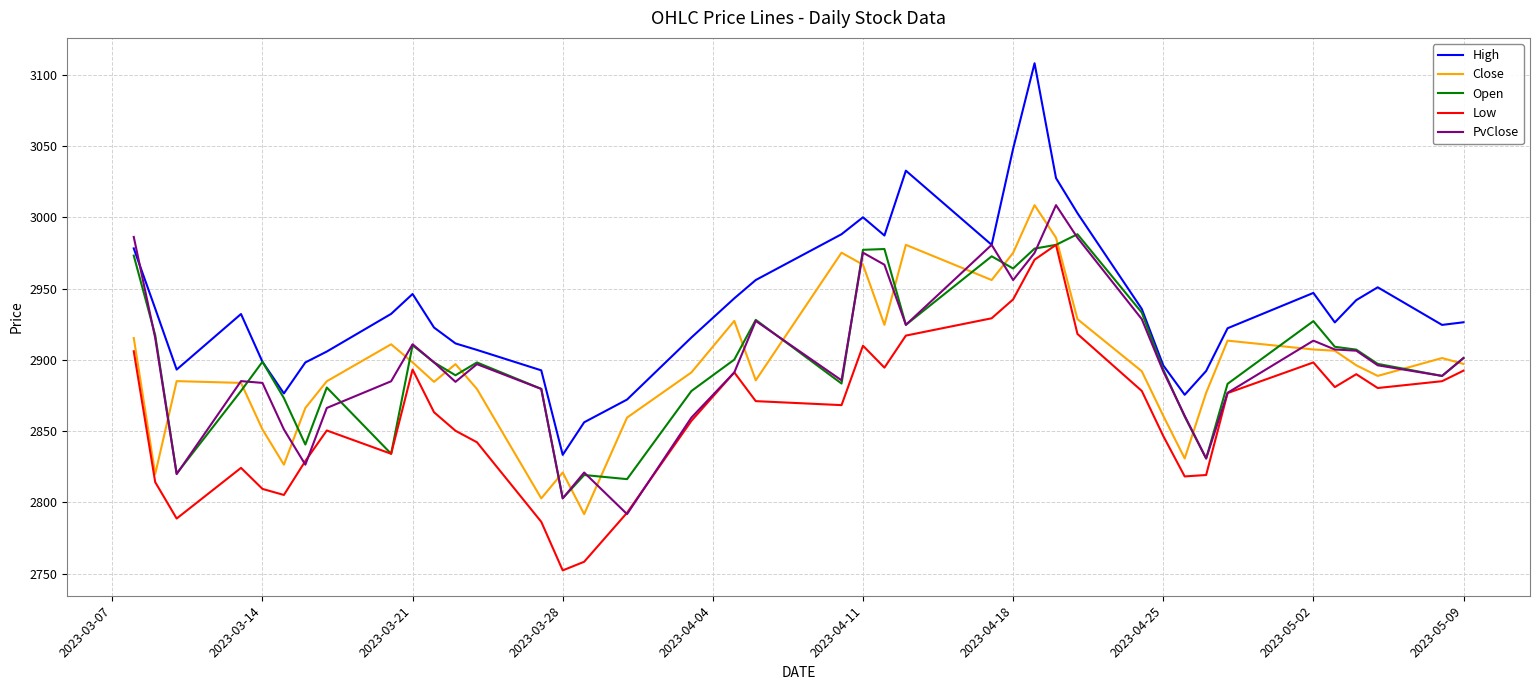

What are all the series names shown in the legend?

High, Close, Open, Low, PvClose